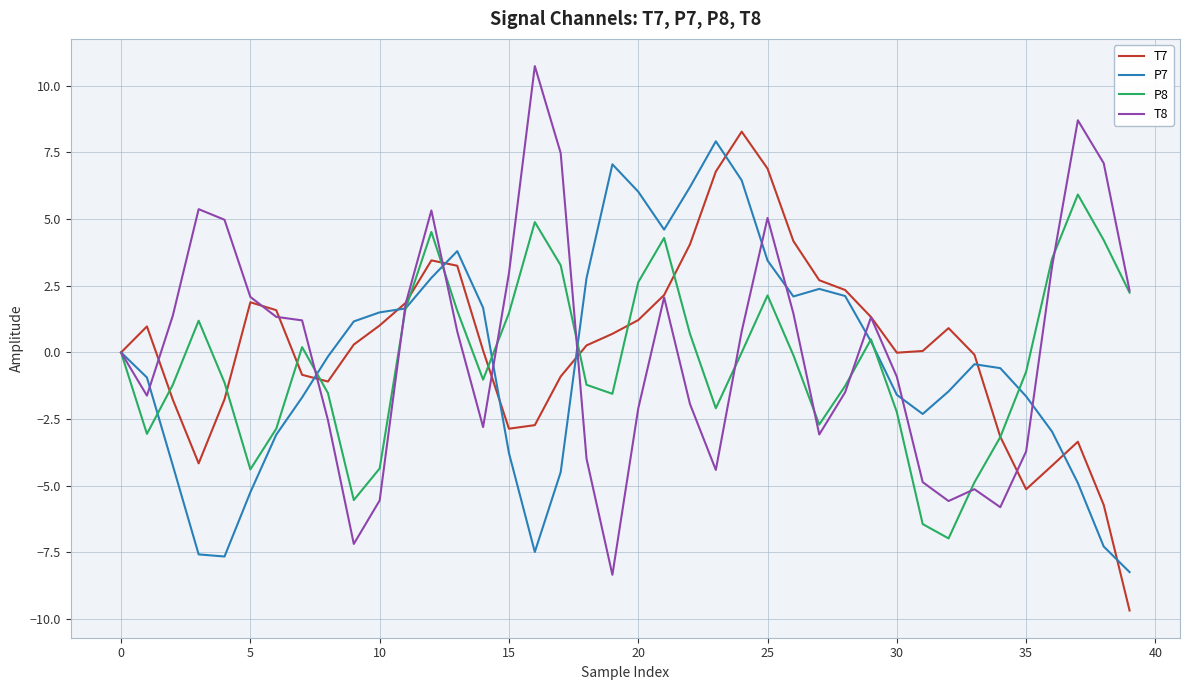

What is the minimum value for T7?

-9.7